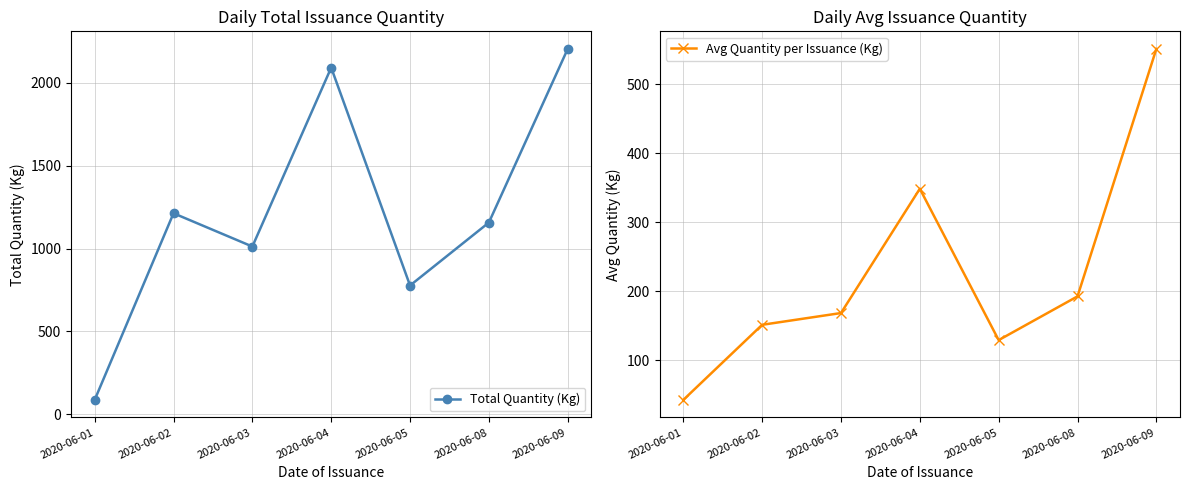

Where is the first local maximum for Avg Quantity per Issuance (Kg)?

2020-06-04